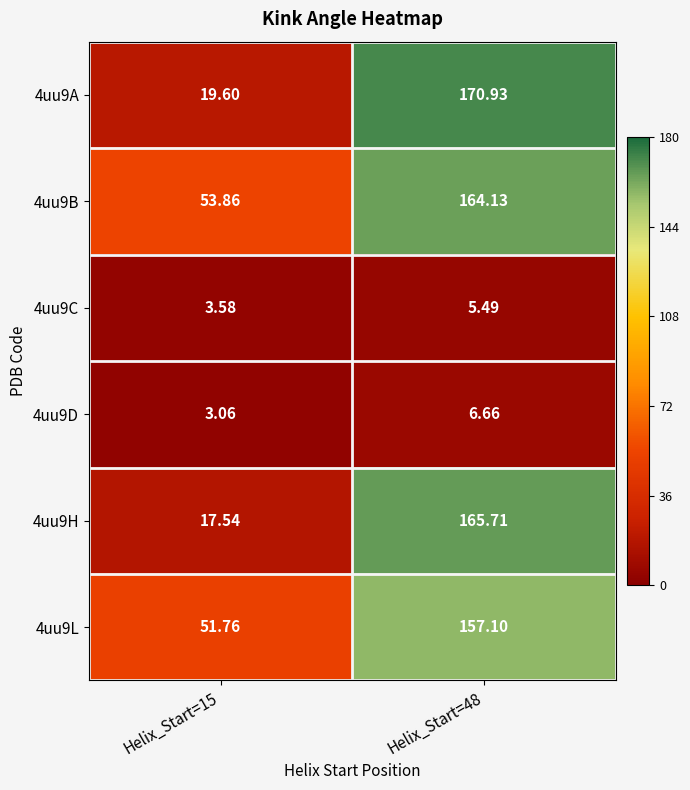

Is the value of 4uu9L at Helix_Start=48 greater than the value of 4uu9D at Helix_Start=15?

Yes